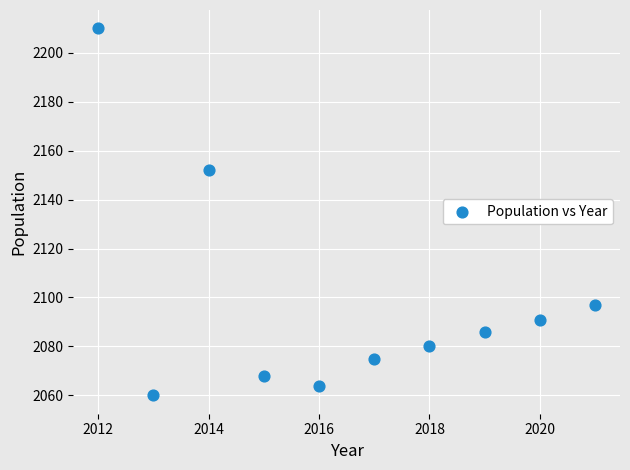

What is the average Y value?

2098